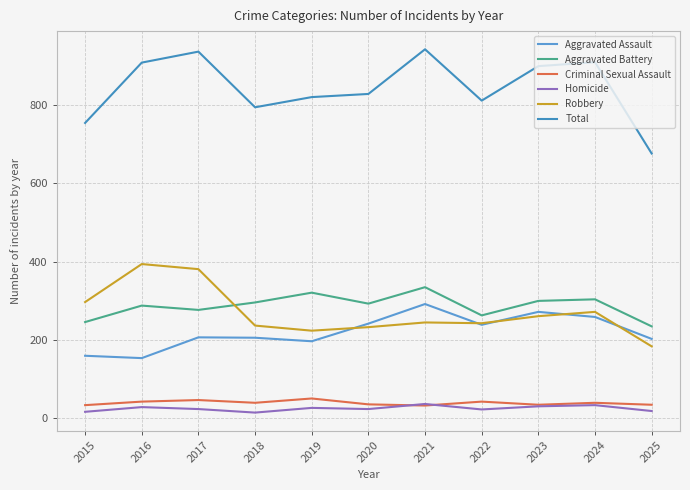

What is the value of the Total point at the 5th from the left?

820